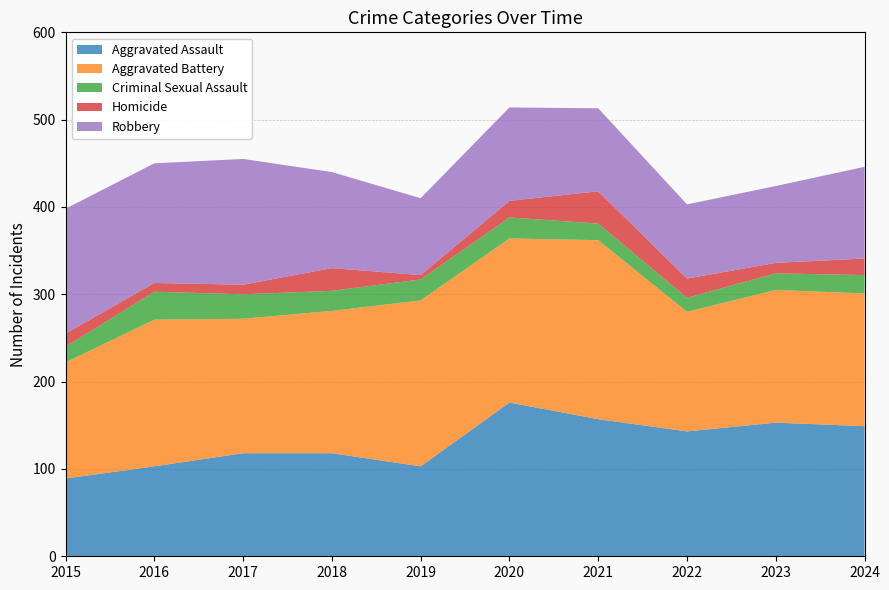

Reading right to left, transcribe all the data shown in this chart.

Aggravated Assault: 149	153	143	157	176	103	118	118	103	89
Aggravated Battery: 152	152	137	205	188	190	163	154	168	133
Criminal Sexual Assault: 21	19	16	19	24	24	23	28	32	18
Homicide: 19	12	22	37	19	5	26	11	10	15
Robbery: 105	88	85	95	107	88	110	144	137	143